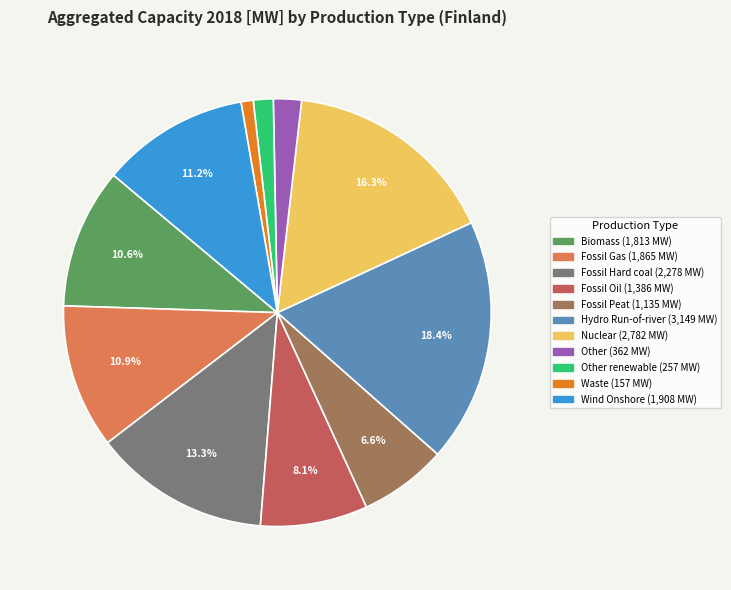

Does any single category account for the majority?

No